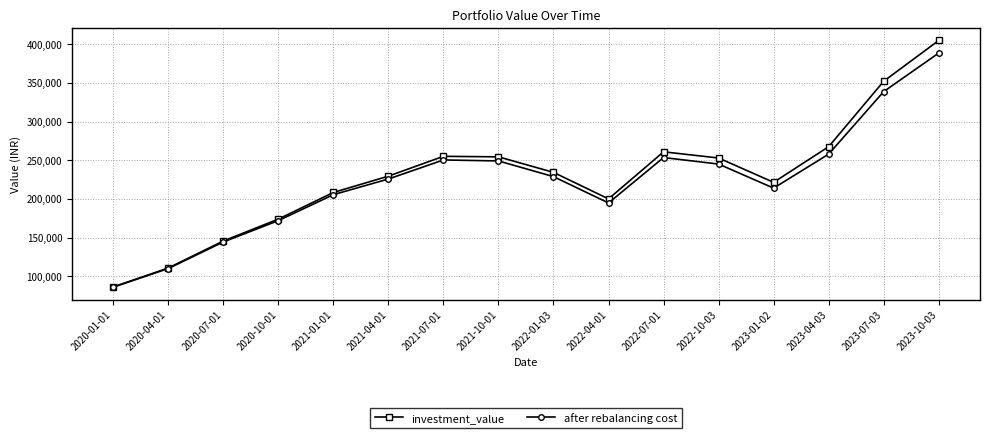

Which series has the widest spread of values?

investment_value